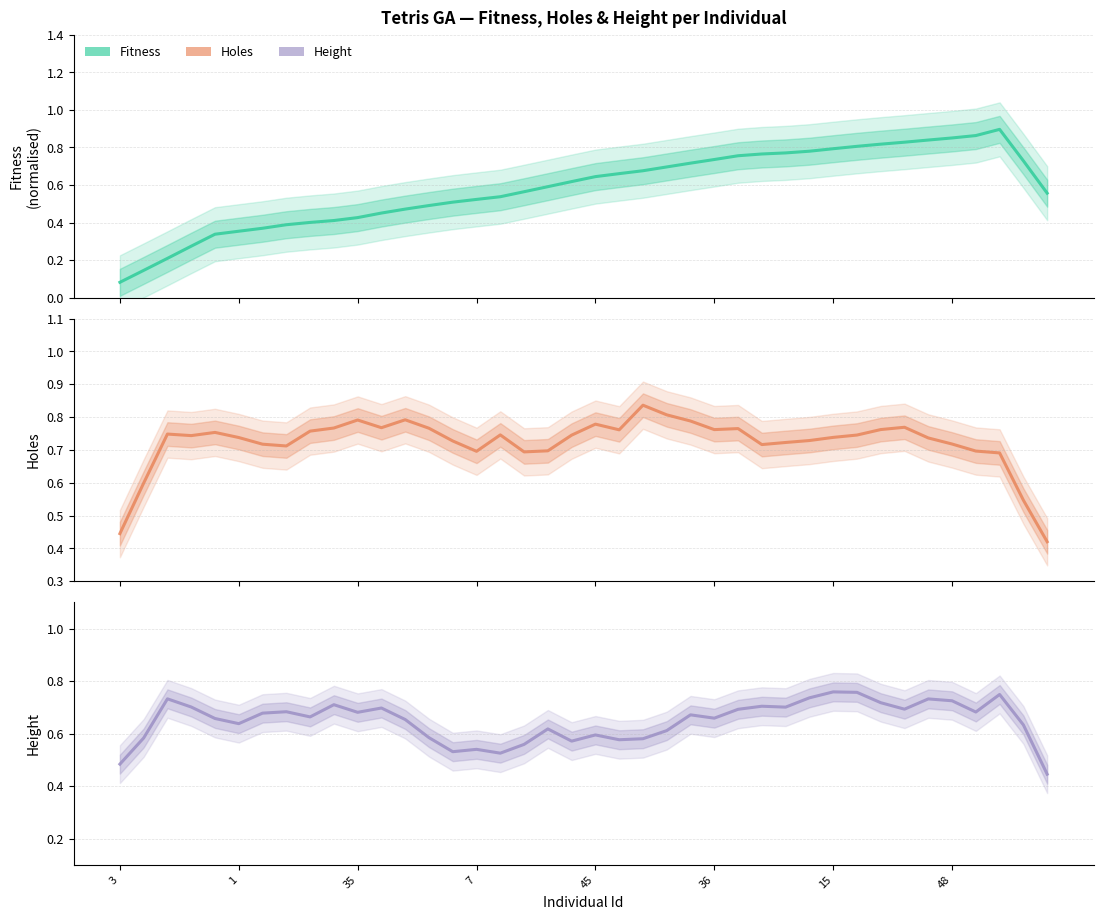

What is the label of the 13th point from the left?

12